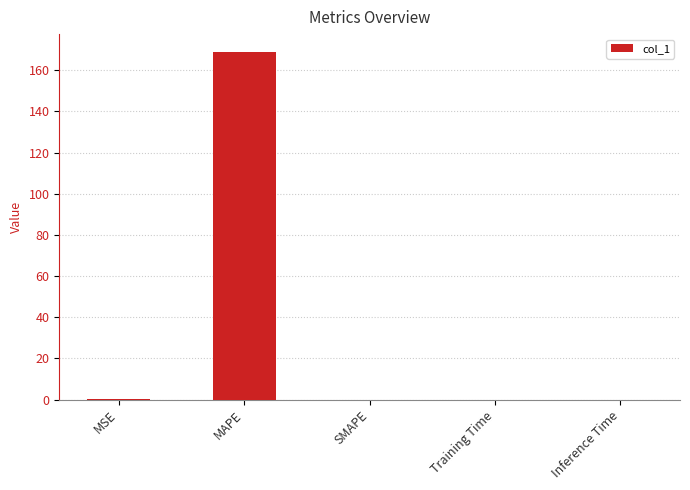

The value at MAPE is 169.1. True or false?

True